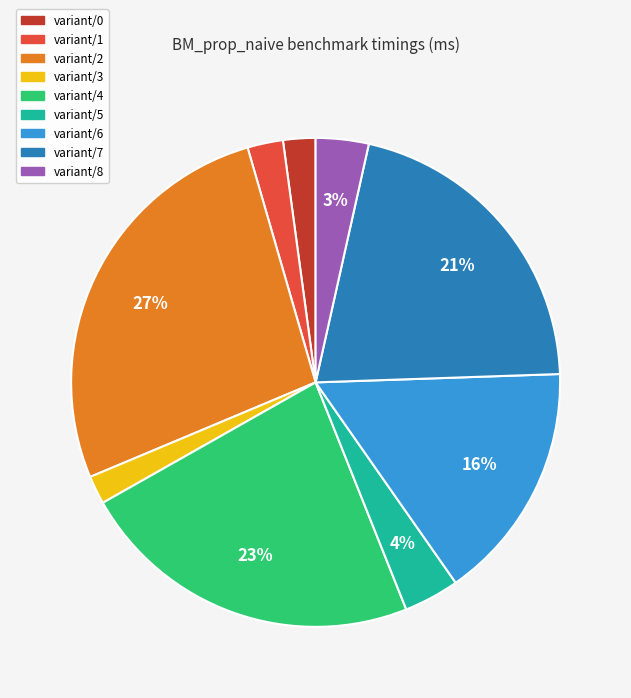

To the nearest percent, what is the average slice percentage?

11%